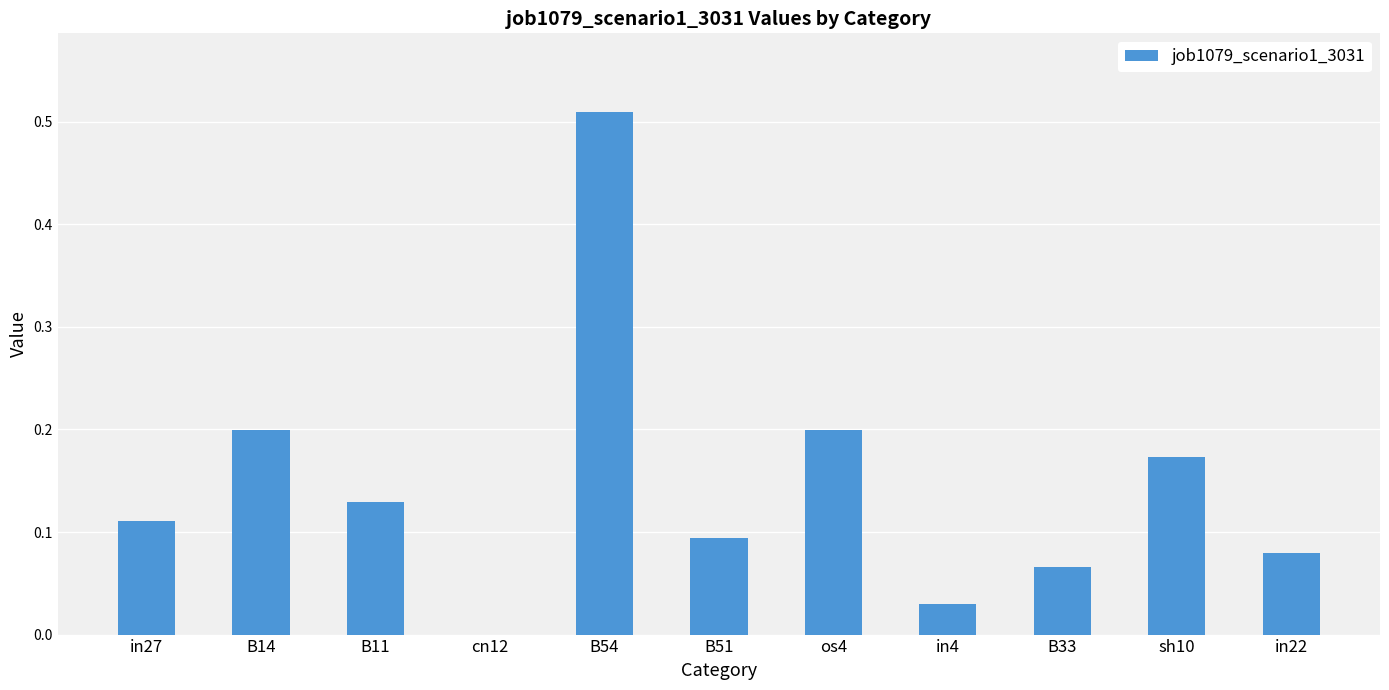

The chart shows a value of 0.0 at in4. True or false?

True